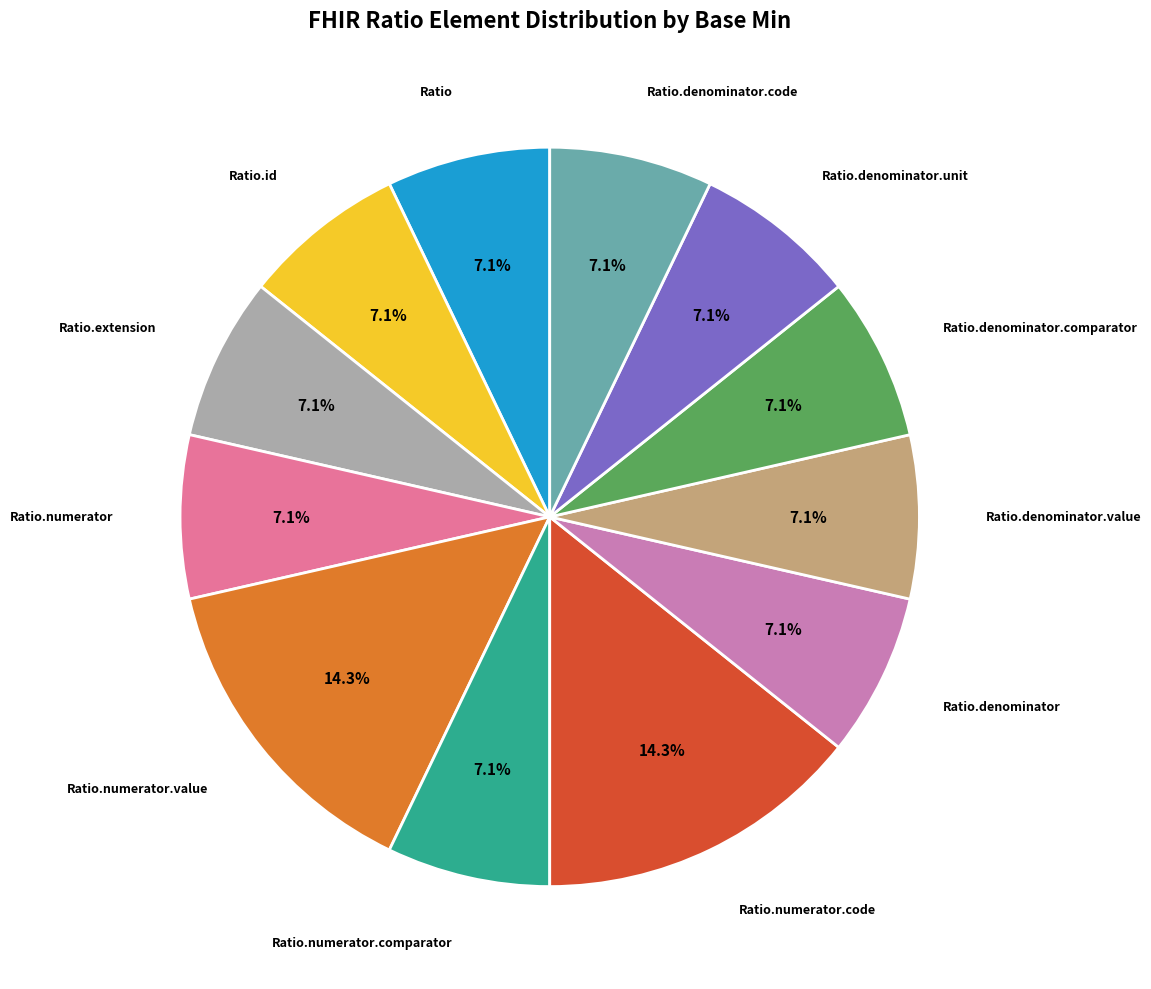

How many slices are in this pie chart?

12